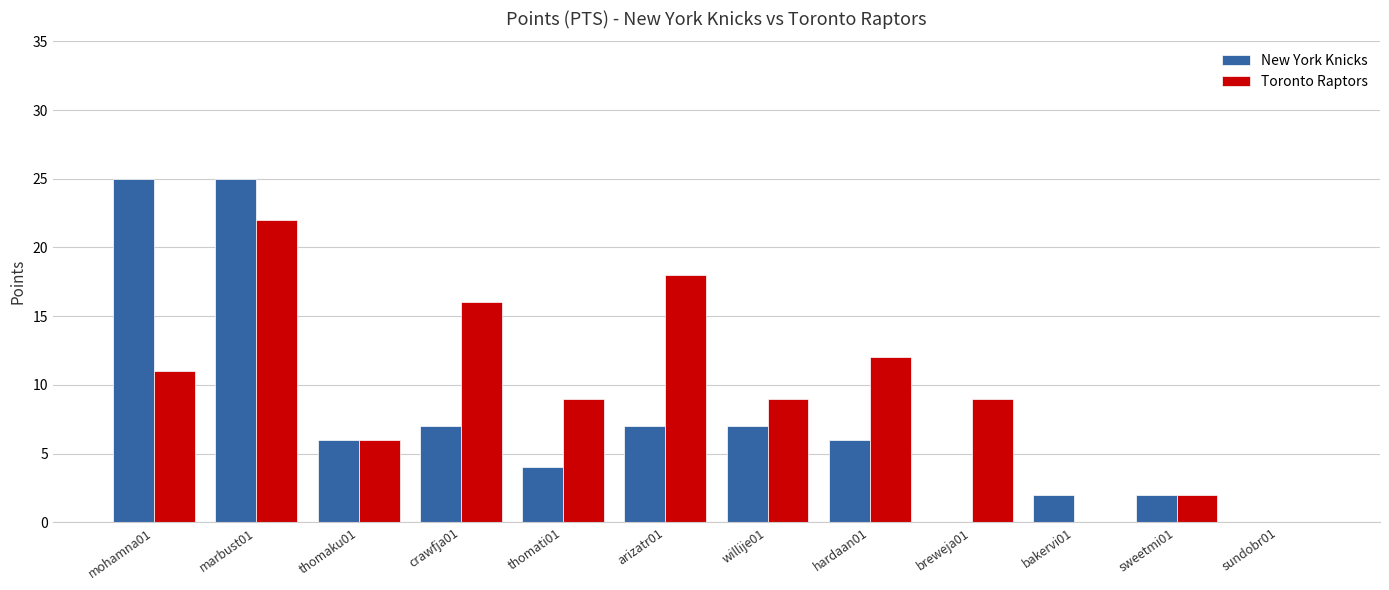

True or false: Toronto Raptors has a value of 9 at thomati01.

True